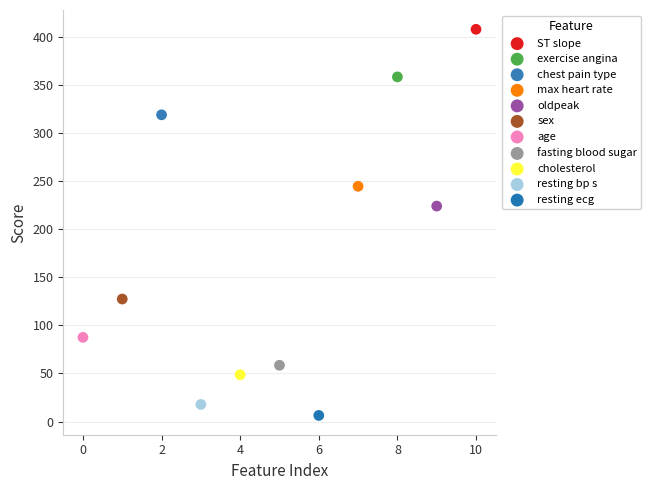

What are all the series names shown in the legend?

ST slope, exercise angina, chest pain type, max heart rate, oldpeak, sex, age, fasting blood sugar, cholesterol, resting bp s, resting ecg